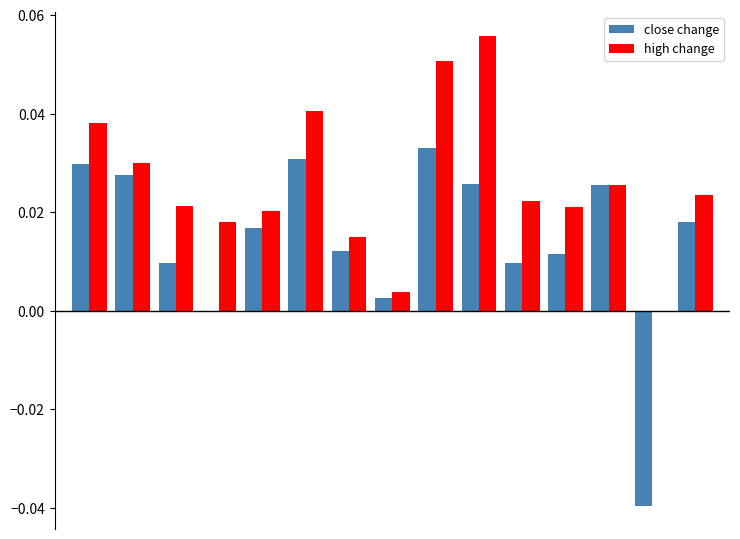

Which series has the largest total across all categories?

high change